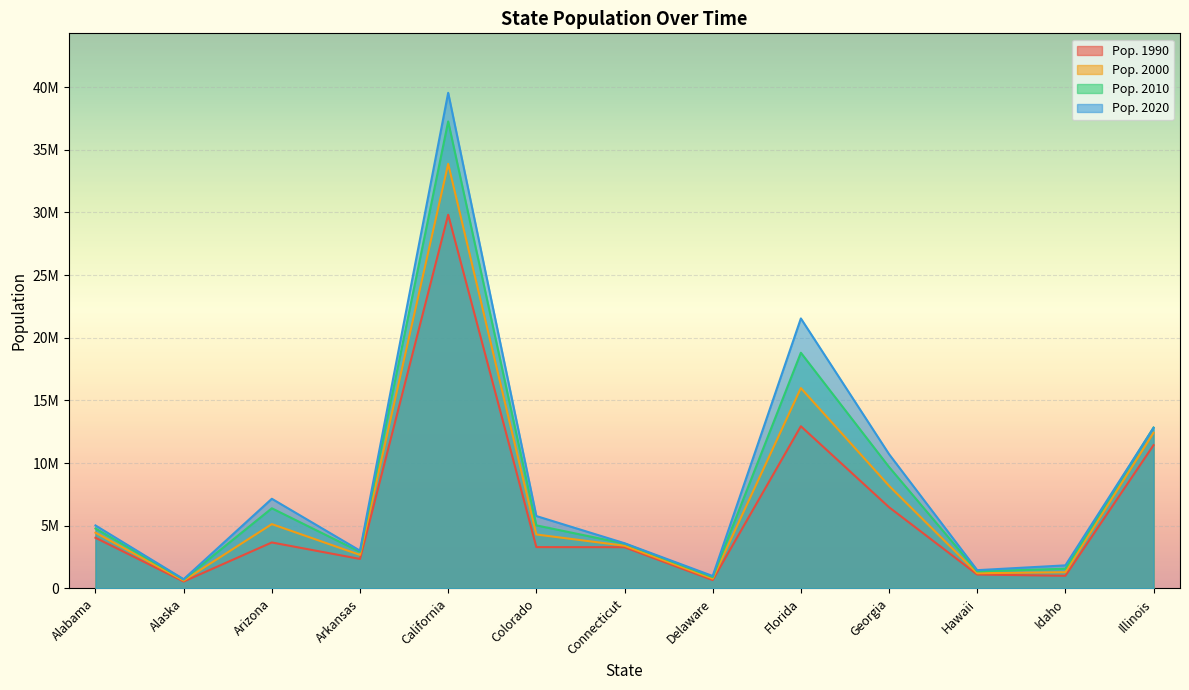

How many data points does each series have?

13